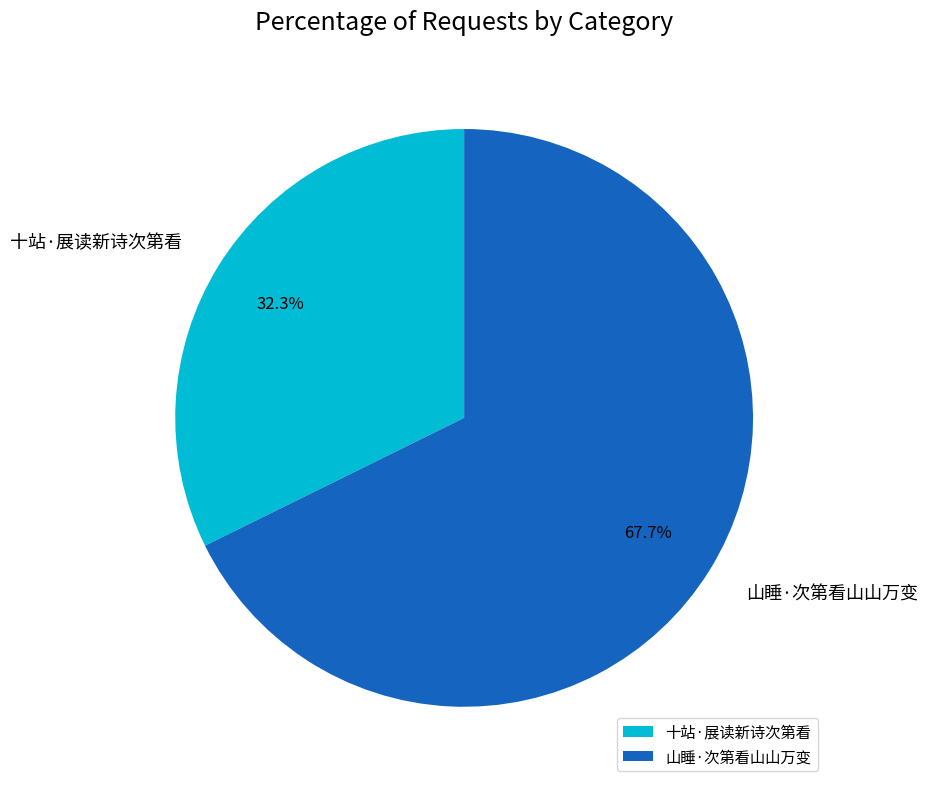

Which slice is the largest?

山睡·次第看山山万变